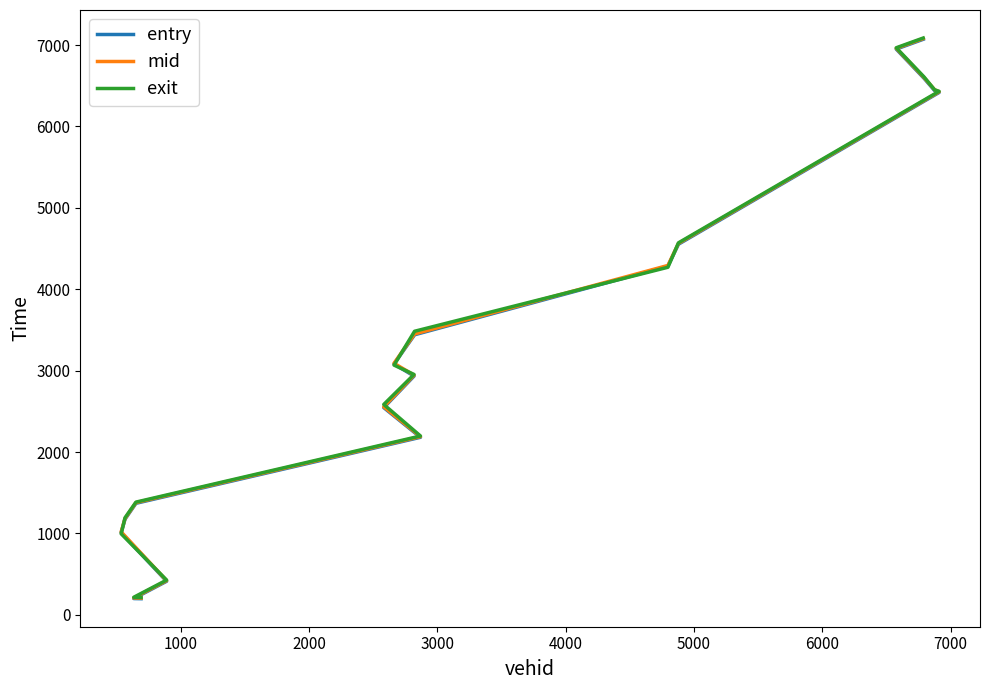

Which series has the largest total across all categories?

exit